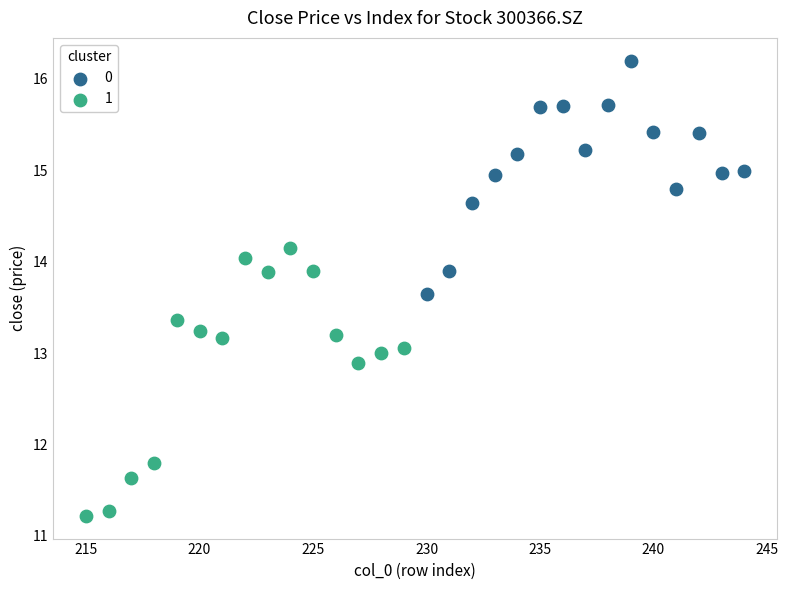

Which series has the largest Y range (max minus min)?

1